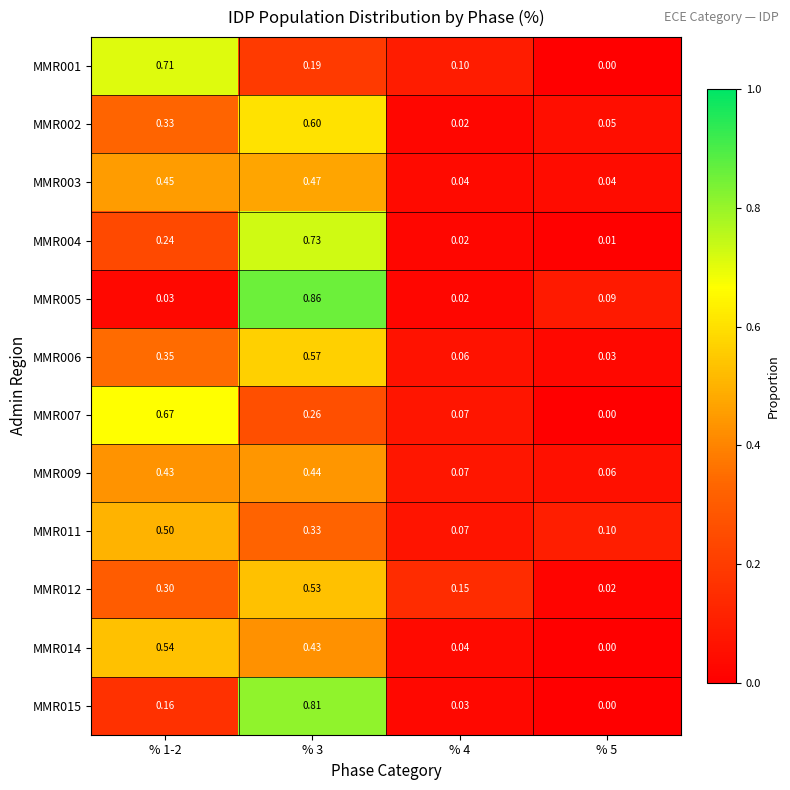

Is the value of MMR001 at % 1-2 greater than the value of MMR009 at % 4?

Yes